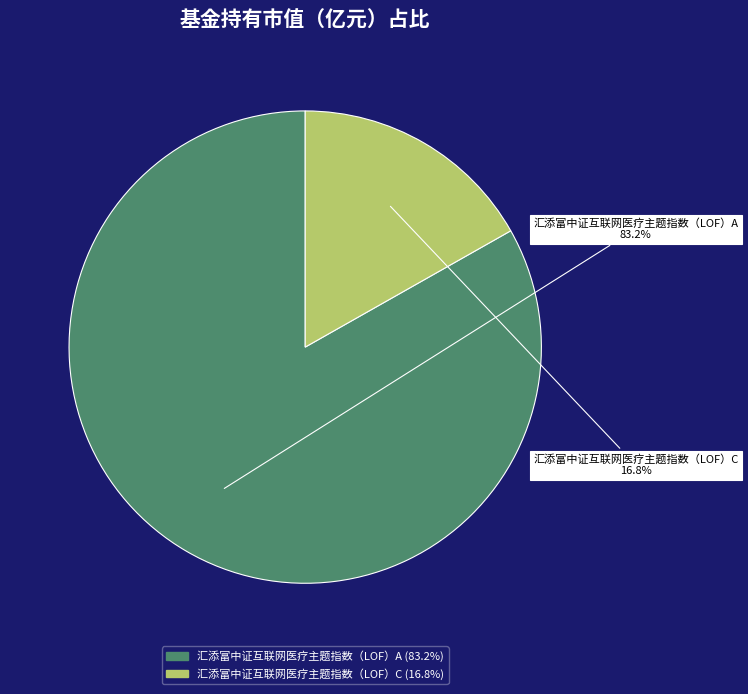

To the nearest percent, what is the combined percentage of 汇添富中证互联网医疗主题指数（LOF）C and 汇添富中证互联网医疗主题指数（LOF）A?

100%